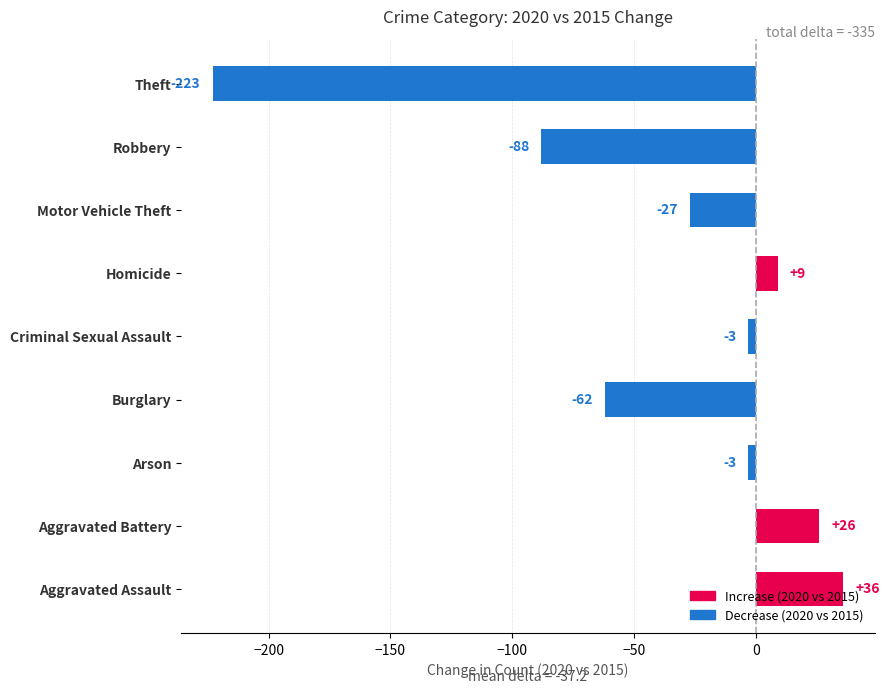

Does the chart contain stacked bars?

No